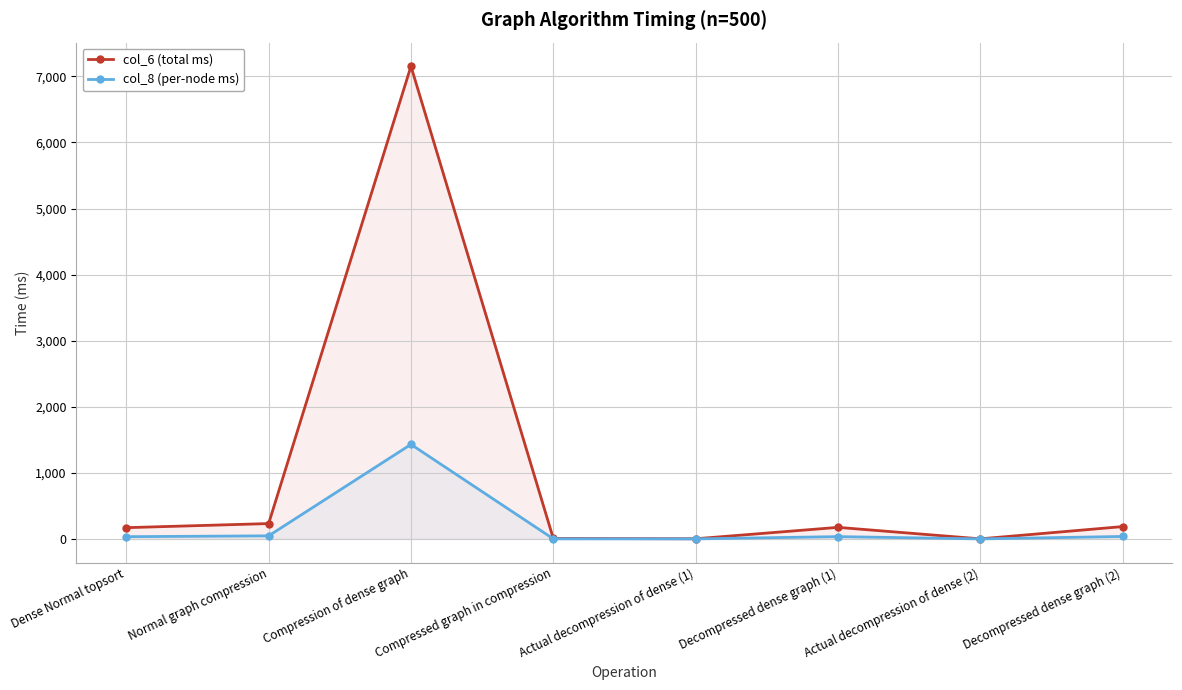

What is the sum of the col_6 (total ms) values at Actual decompression of dense (1) and Decompressed dense graph (1)?

177.3